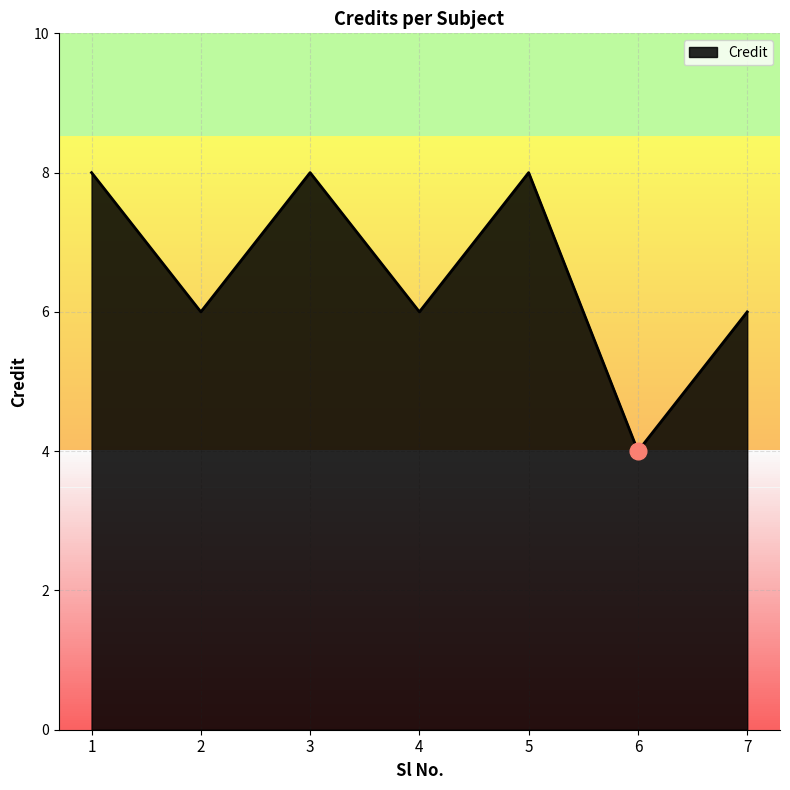

What is the sum of all values?

46